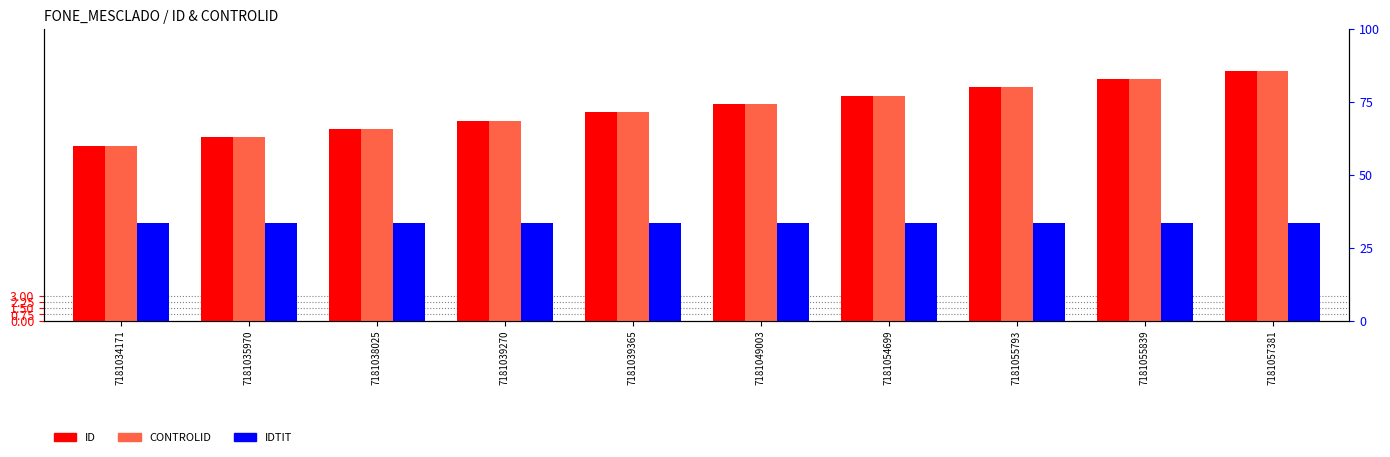

List the series in order of their peak value, lowest first.

IDTIT, ID, CONTROLID